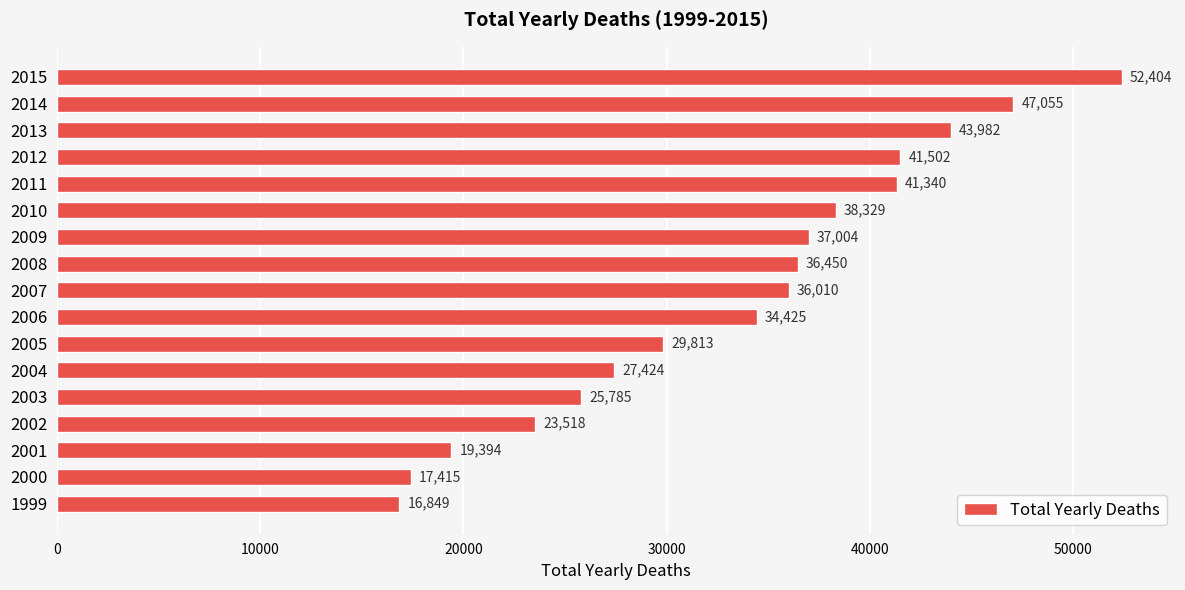

Reading bottom to top, extract all data points from this chart.

1999=16849	2000=17415	2001=19394	2002=23518	2003=25785	2004=27424	2005=29813	2006=34425	2007=36010	2008=36450	2009=37004	2010=38329	2011=41340	2012=41502	2013=43982	2014=47055	2015=52404